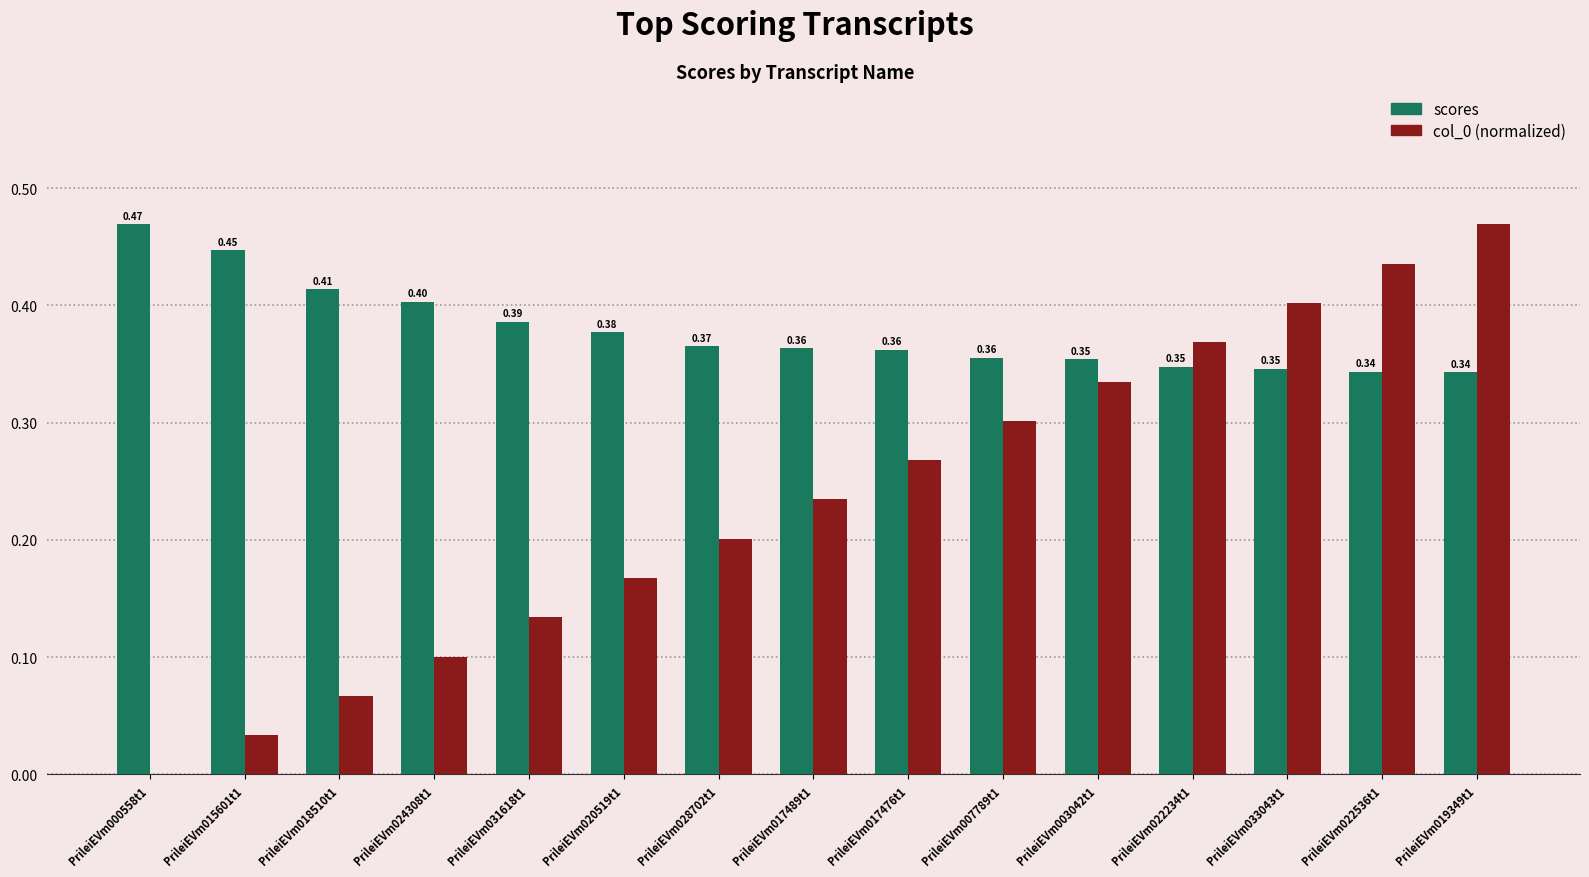

What is the sum of all scores values?

5.7